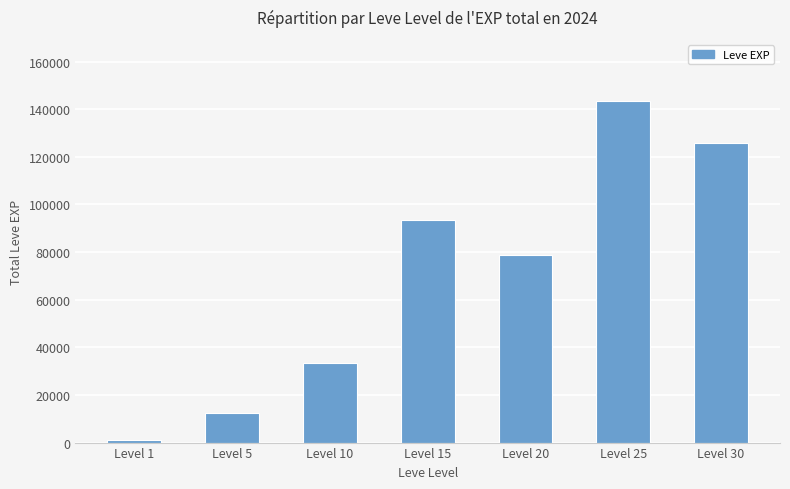

What is the change in value from Level 10 to Level 15?

+59720